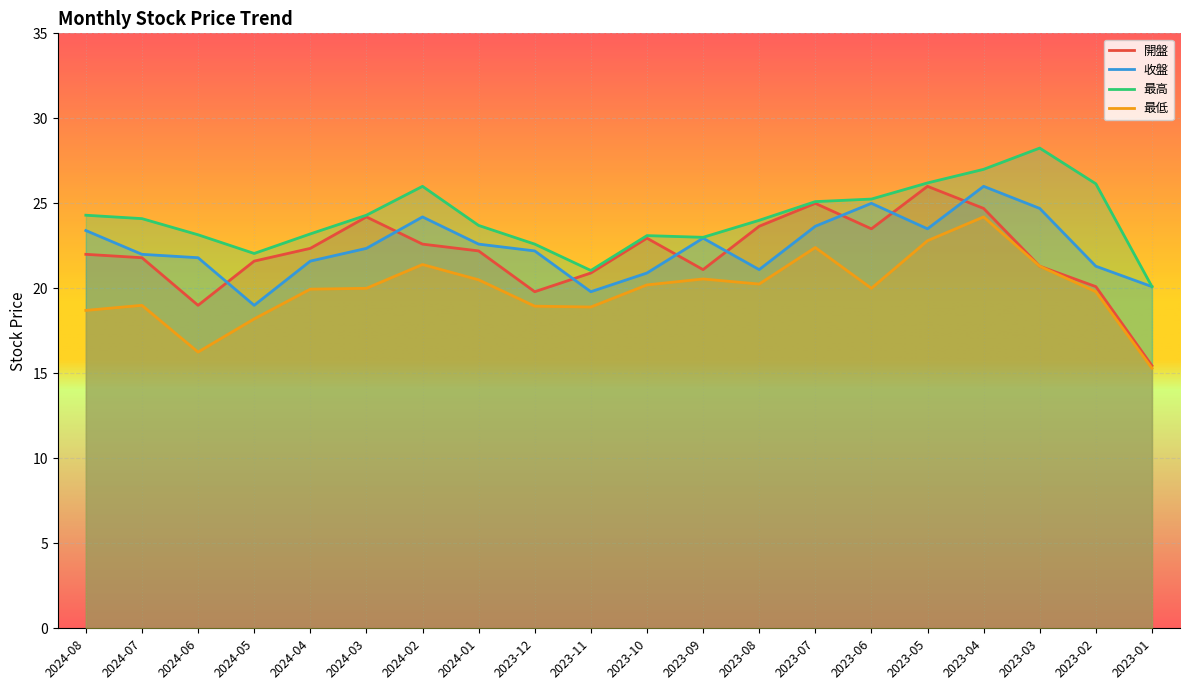

The value of 最低 at 2023-01 is 24.8. True or false?

False